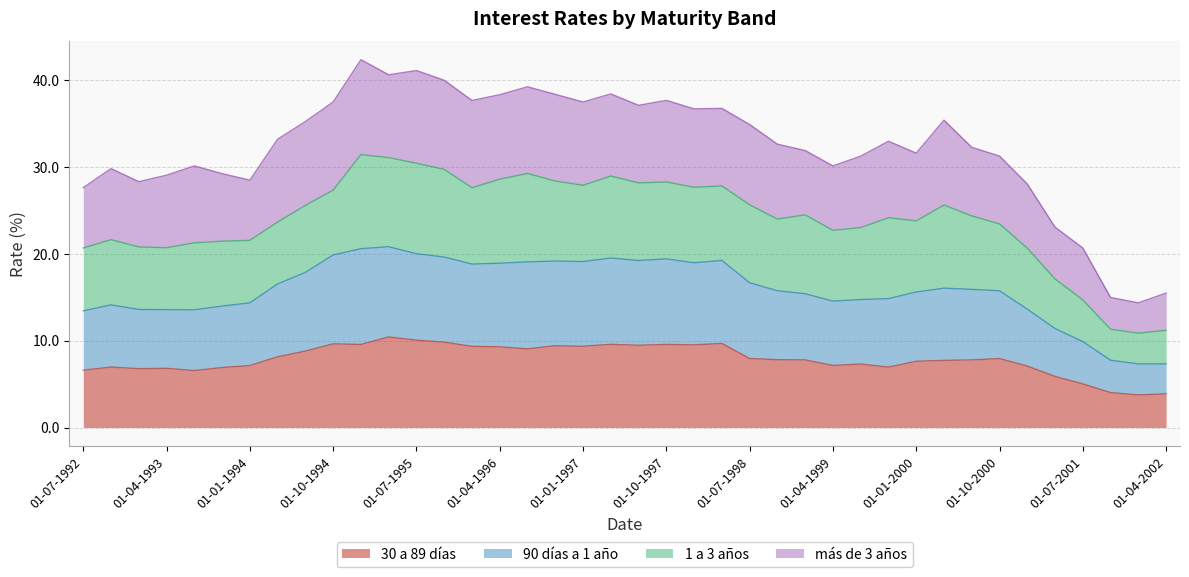

Which category has the highest value in the 30 a 89 días series?

01-04-1995